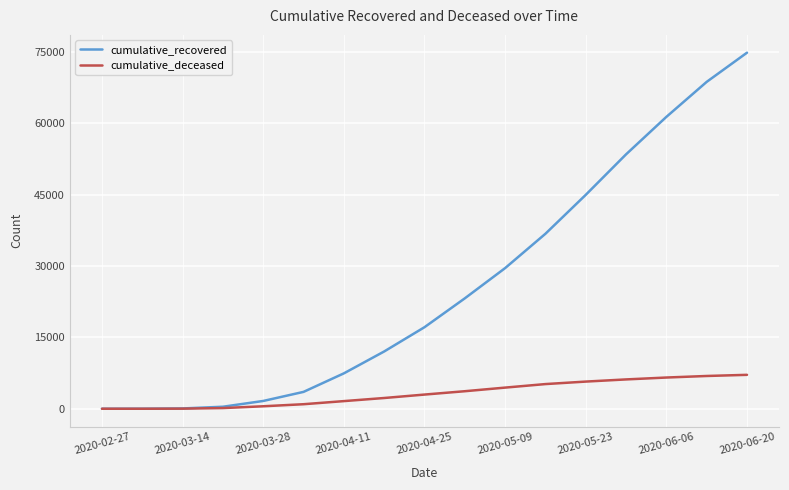

Which series has the largest range (max minus min)?

cumulative_recovered